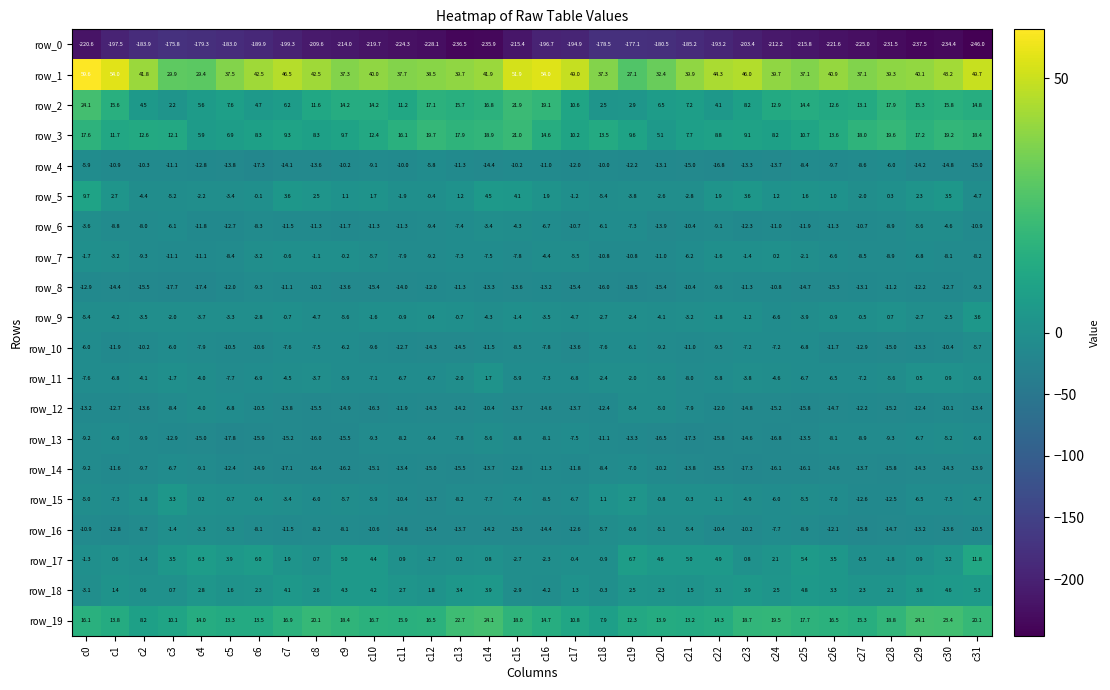

At how many categories does at least one series exceed 17?

32